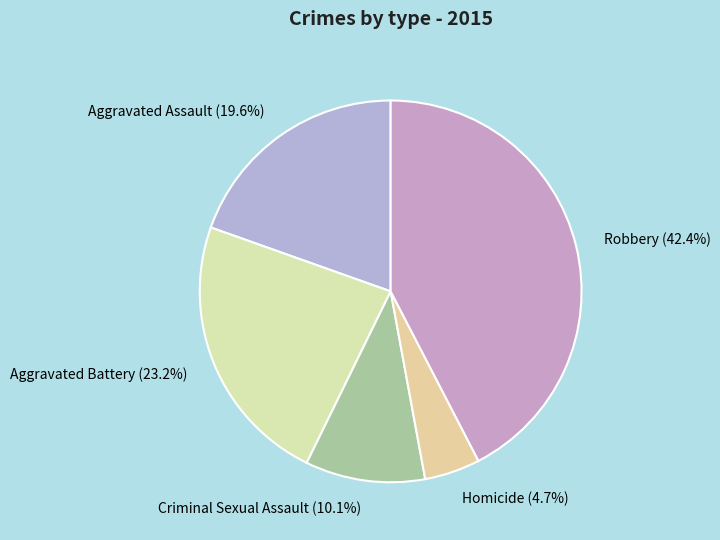

Which category has the smallest portion of the pie?

Homicide